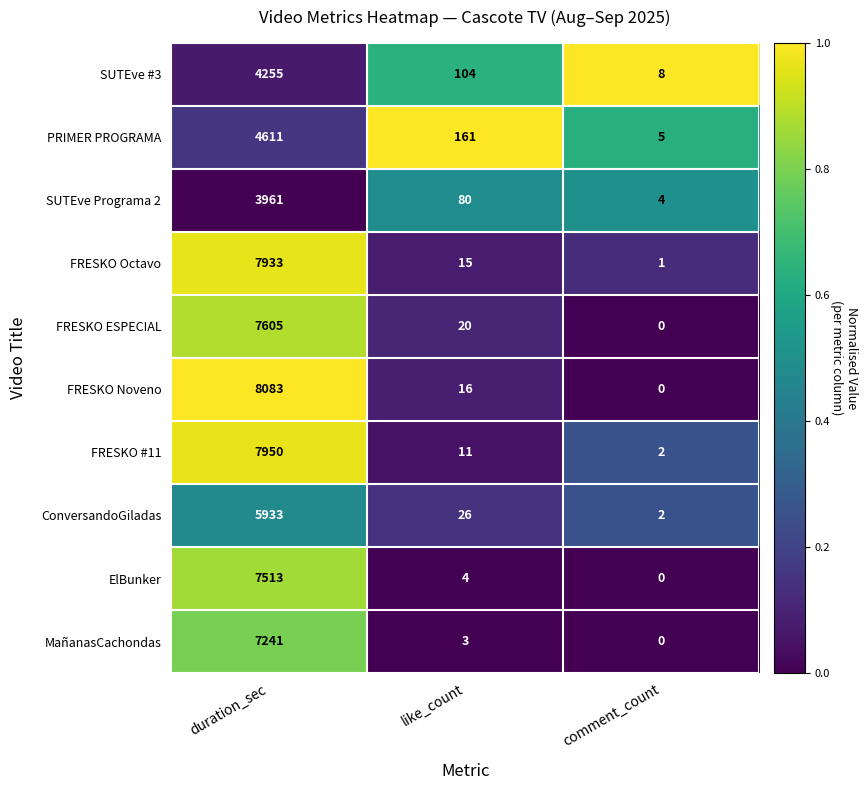

Which series has the largest total across all categories?

FRESKO Noveno